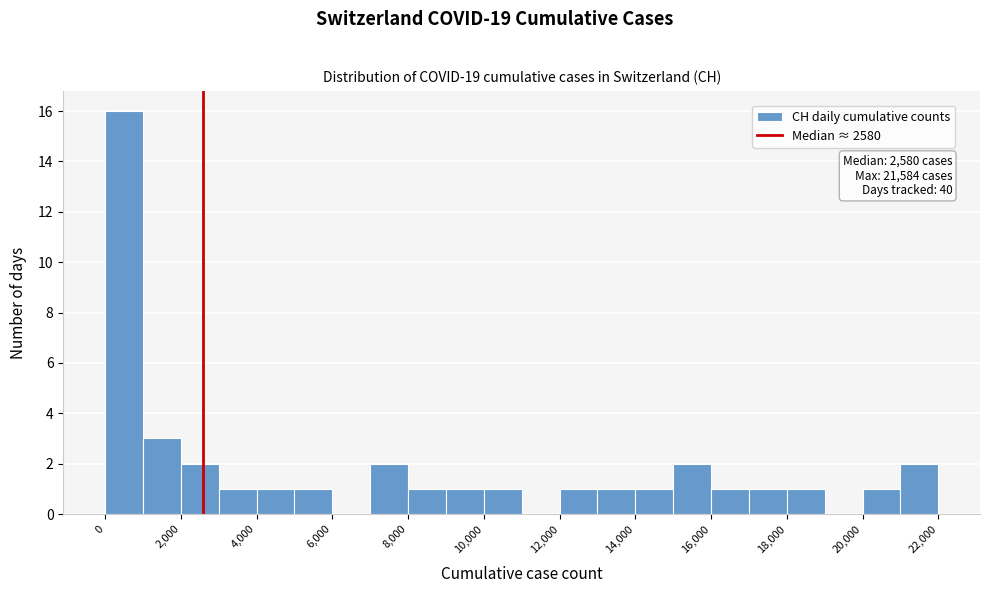

Over which range of the x-axis is the bar tallest?

0 to 1000